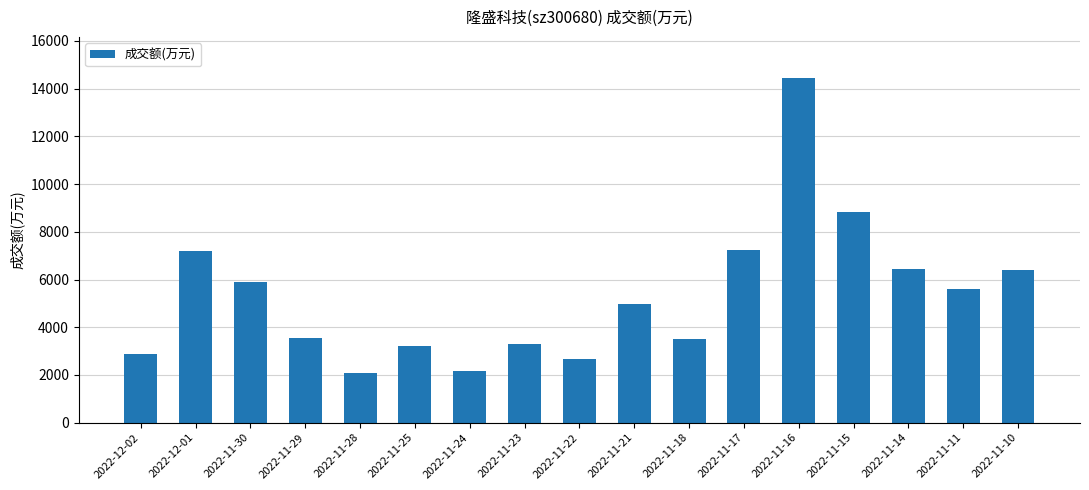

What is the label of the 8th bar from the right?

2022-11-21